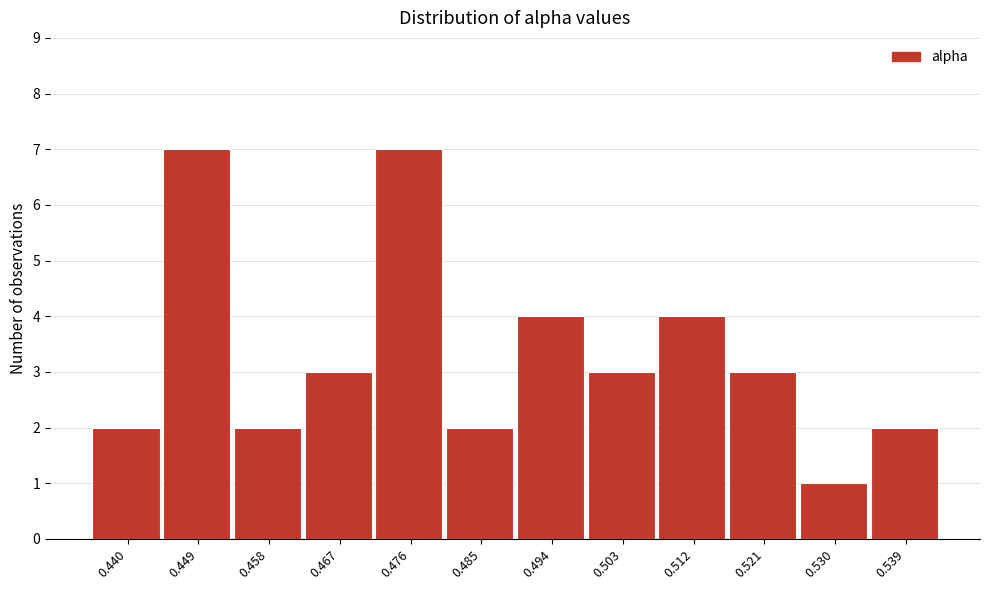

Reading left to right, list all the values displayed in this chart.

0.440=2	0.449=7	0.458=2	0.467=3	0.476=7	0.485=2	0.494=4	0.503=3	0.512=4	0.521=3	0.530=1	0.539=2